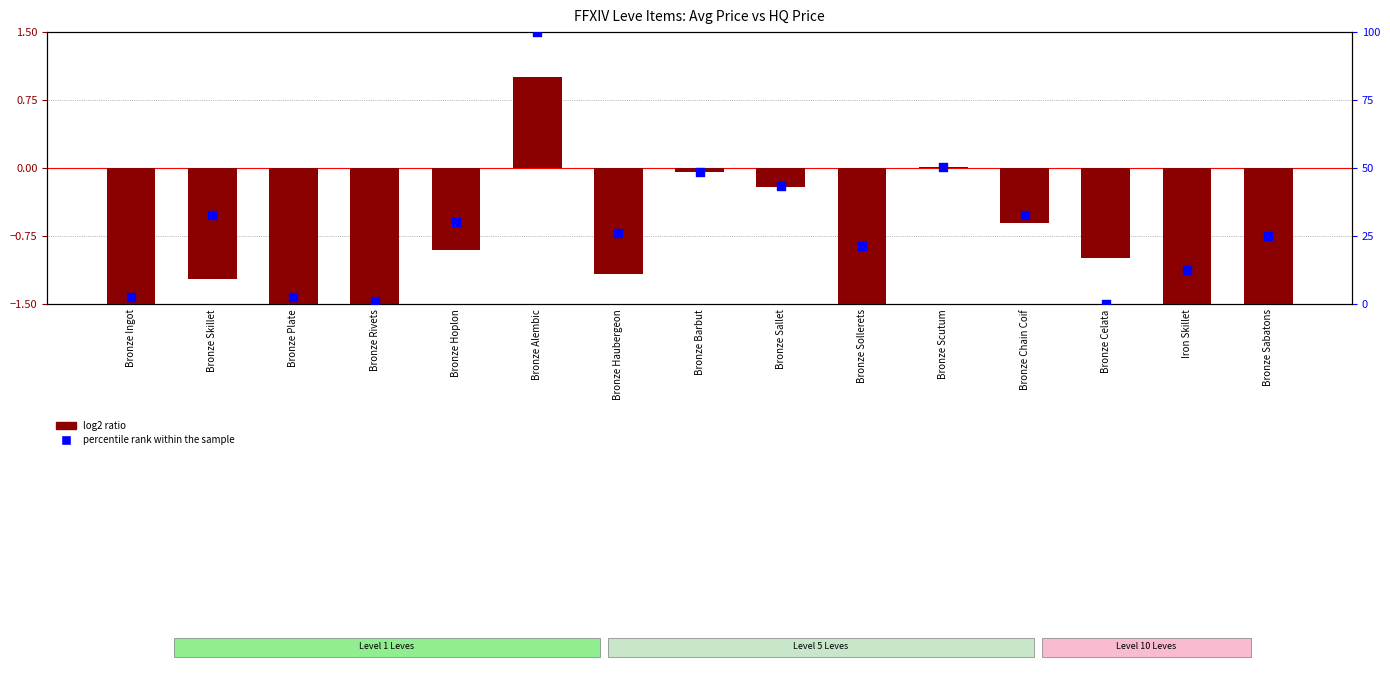

At which category is the sum across all series the highest?

Bronze Alembic